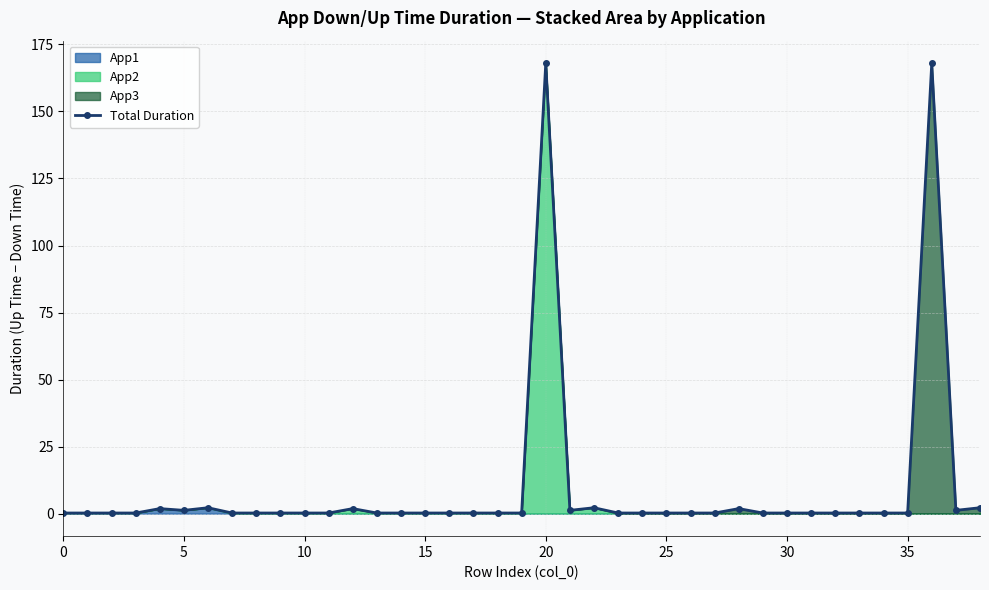

True or false: Total Duration has more than 1 points higher than both neighbors.

True